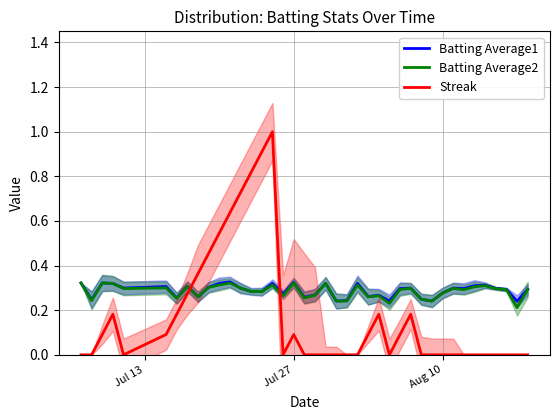

After their last crossing, which series has the higher values: Batting Average1 or Streak?

Batting Average1